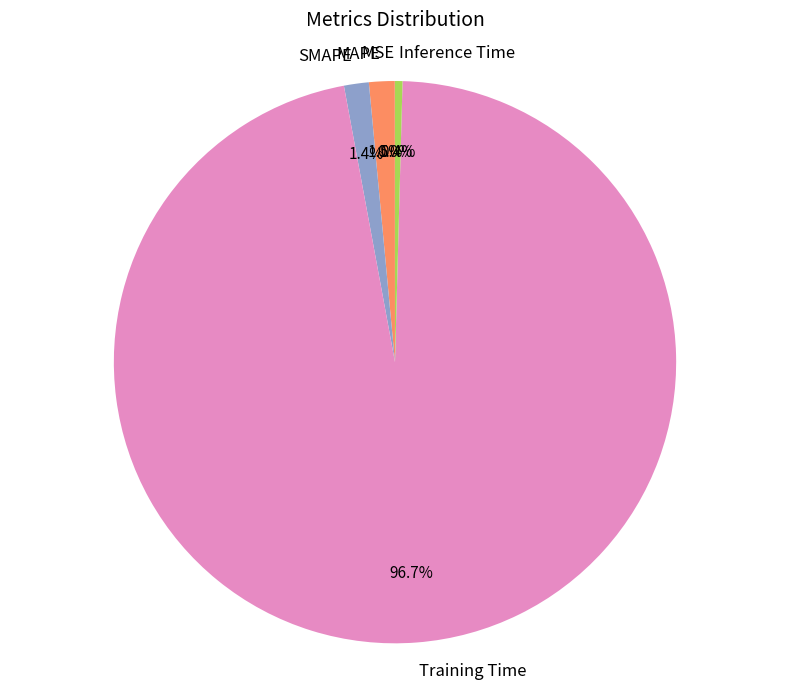

True or false: SMAPE accounts for 11% of the total.

False